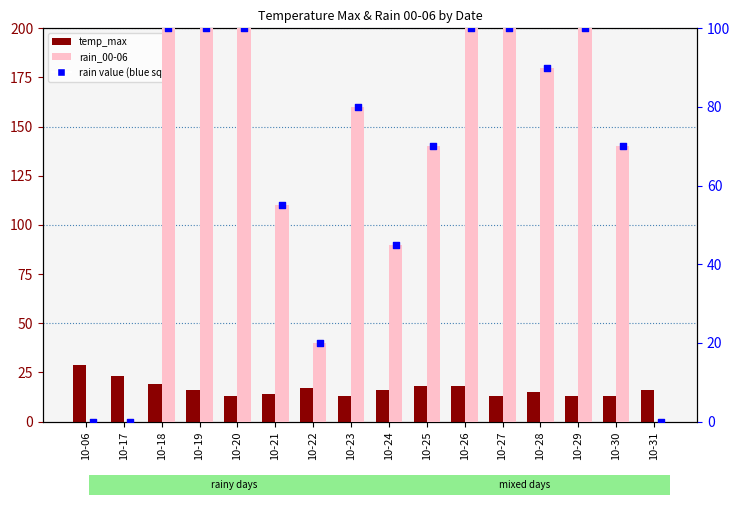

Is the value of rain_00-06 at 10-20 greater than the value of temp_max at 10-24?

Yes